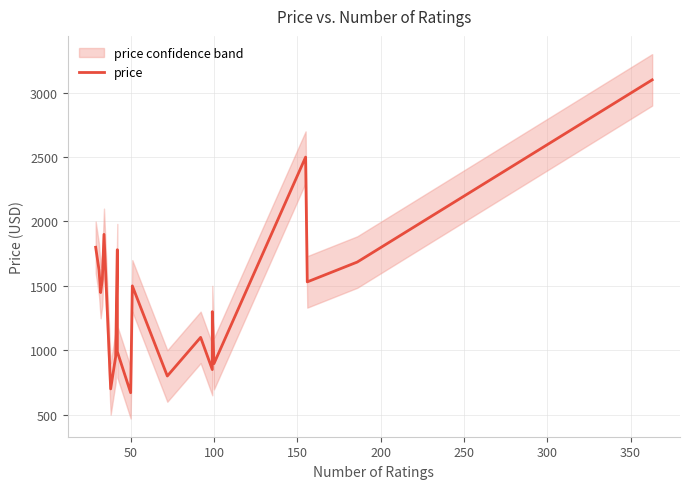

The value at 200 is 3111. True or false?

False